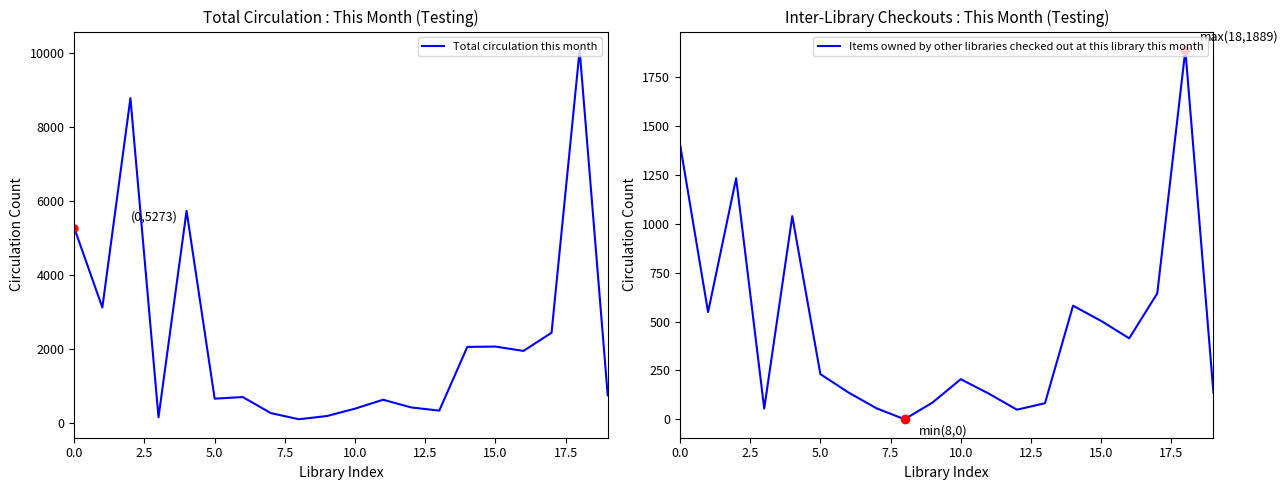

How many interior local peaks does the Items owned by other libraries checked out at this library this month series have?

5